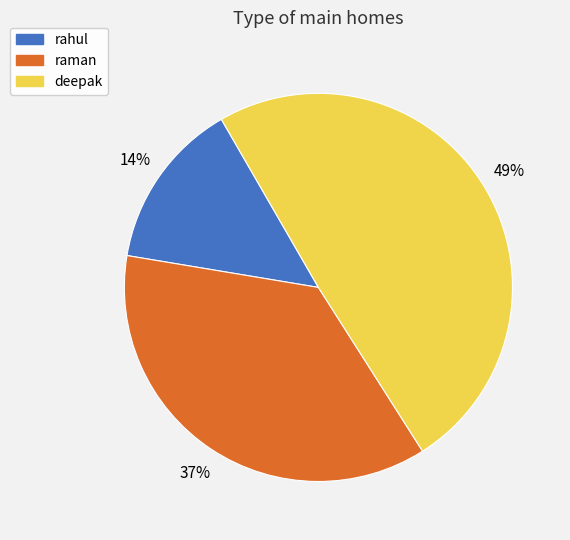

Which has a higher value, rahul or raman?

raman